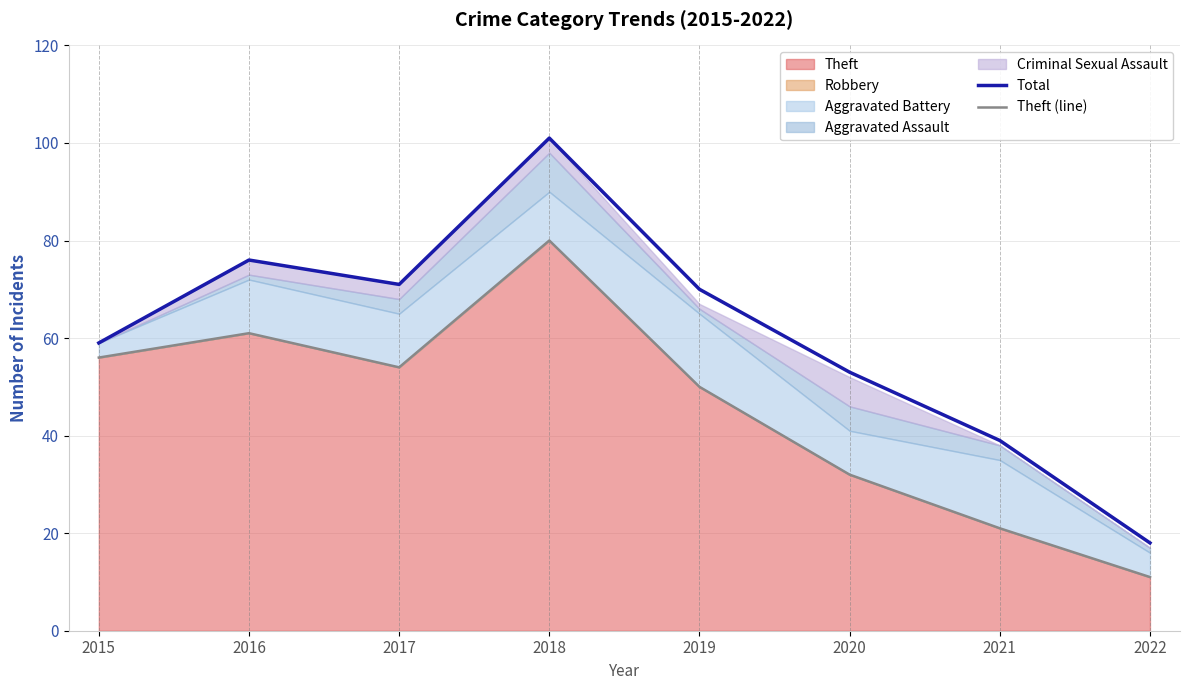

In Total, how many points are lower than both neighbors (excluding endpoints)?

1